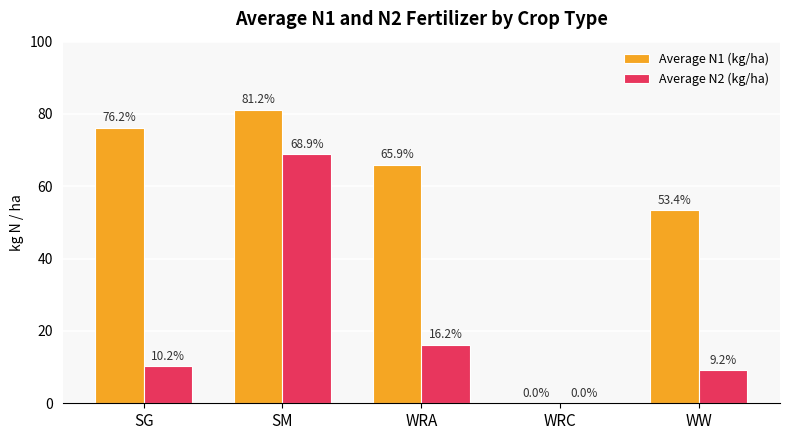

Which series has the largest total across all categories?

Average N1 (kg/ha)